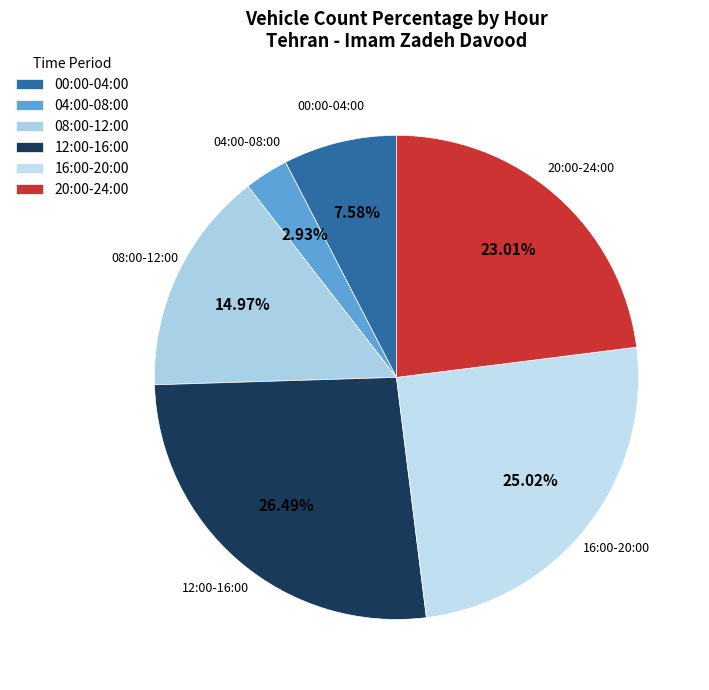

Which has a higher value, 08:00-12:00 or 16:00-20:00?

16:00-20:00